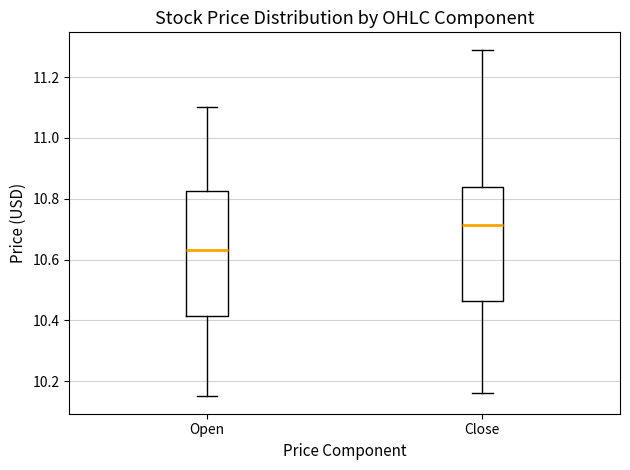

Reading left to right, transcribe this box plot: for each box, give where its median line is, the range the box spans, and where its two whiskers end, as read against the y-axis. The values are not printed on the chart, so give them approximately, as read against the axis.

Open: median 10.64, box 10.42 to 10.82, whiskers 10.16 to 11.10
Close: median 10.72, box 10.46 to 10.84, whiskers 10.16 to 11.30